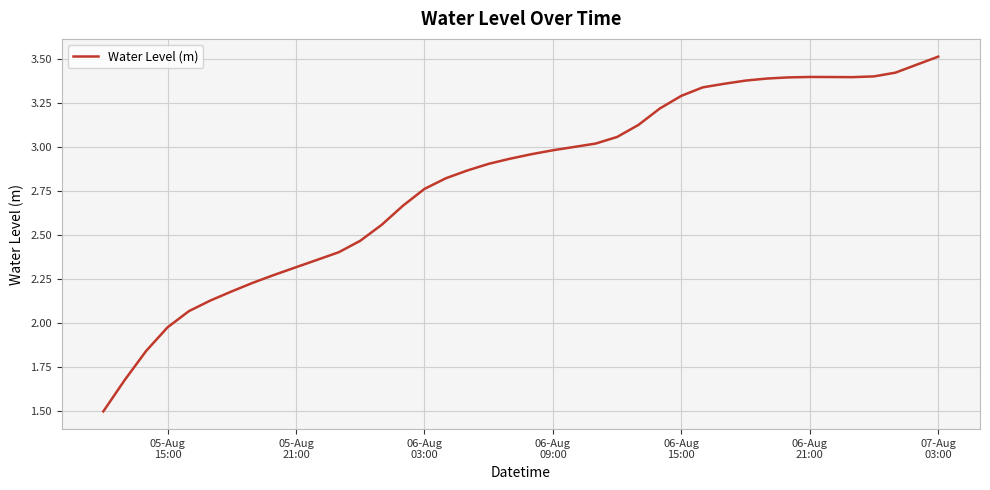

How many lines are shown in the chart?

1